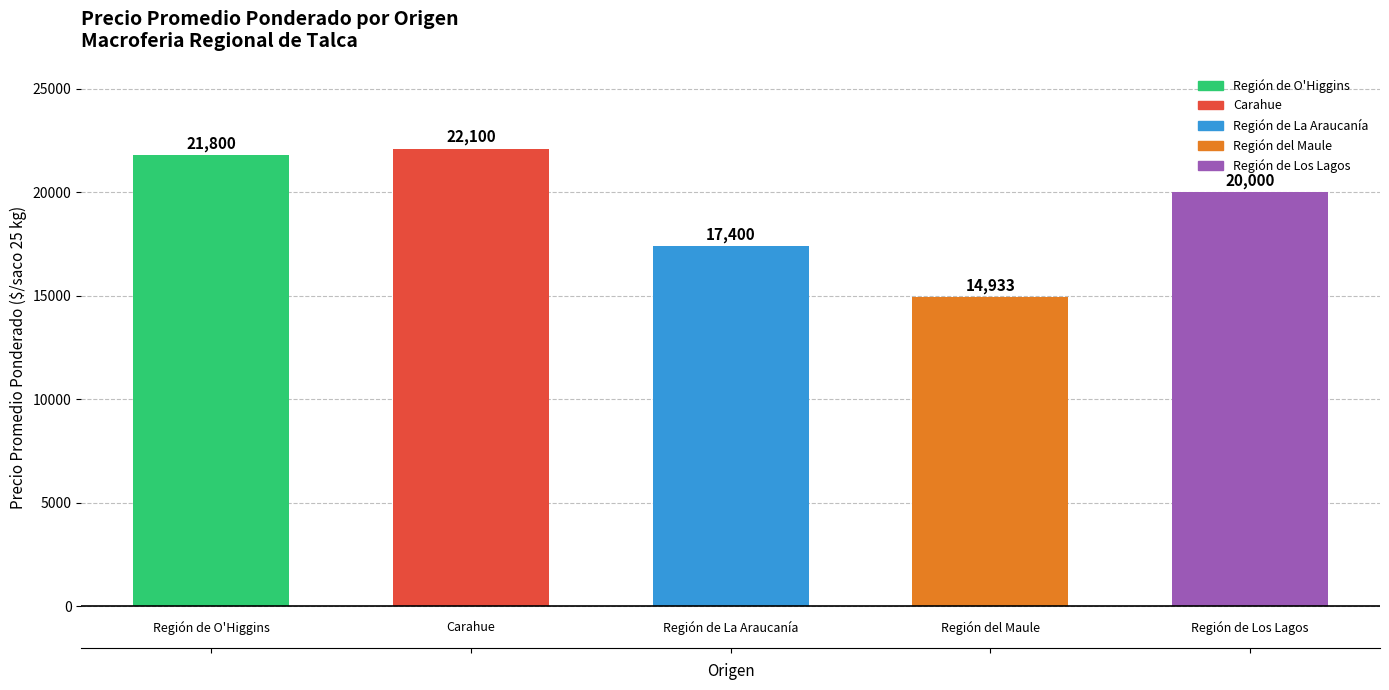

What is the greatest value displayed?

22100